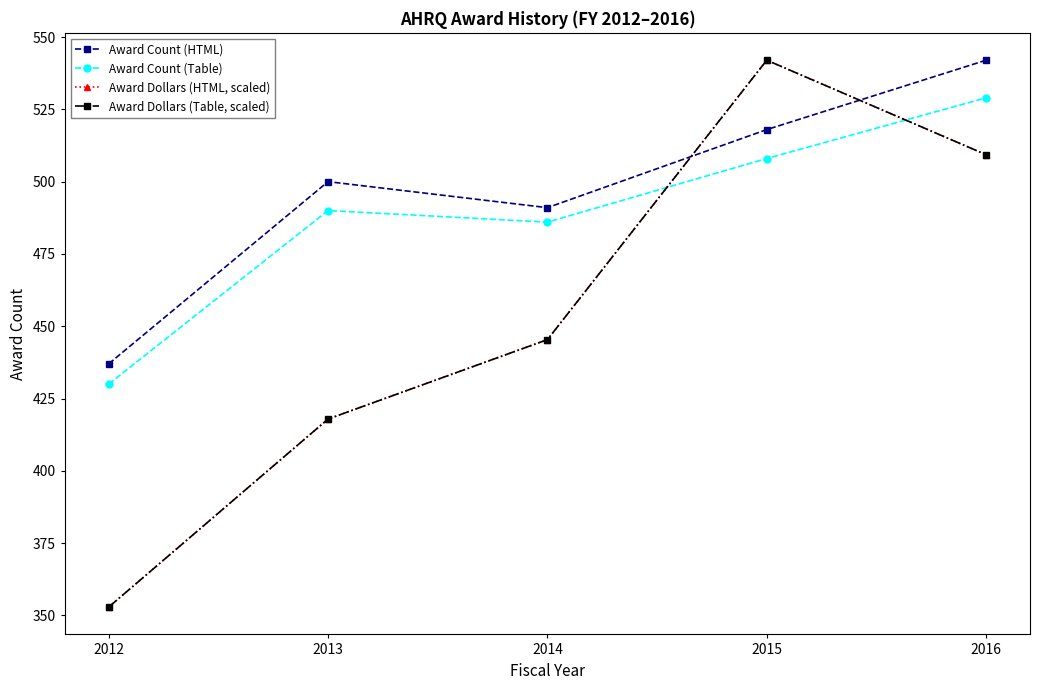

Is this an area chart (filled region under the line)?

No